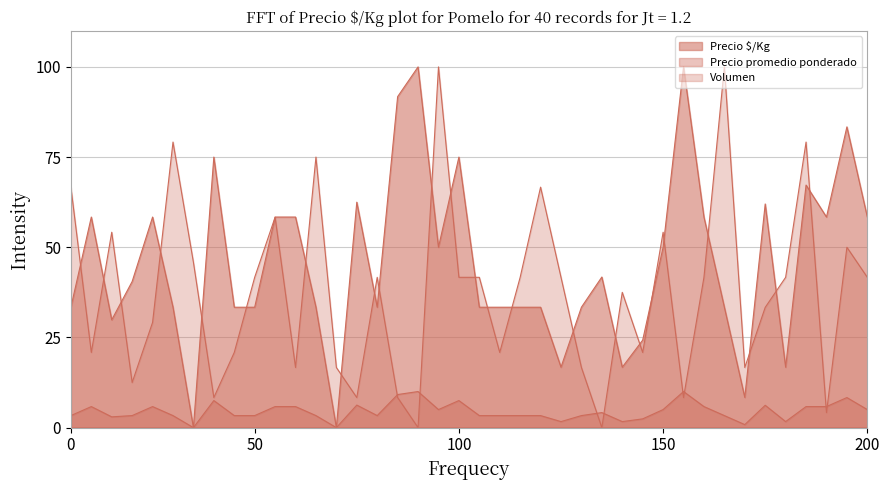

How many lines are shown in the chart?

3